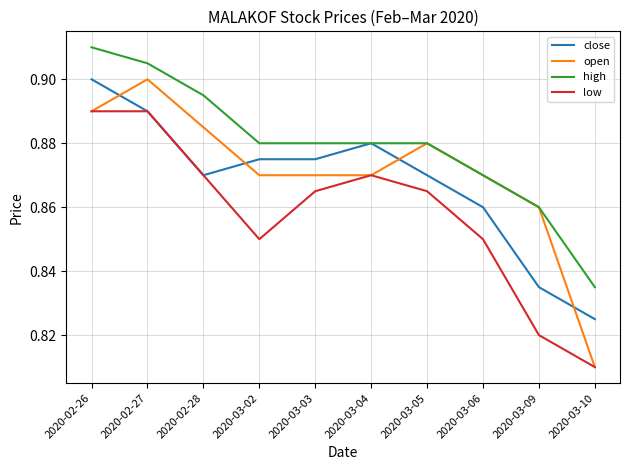

What is the total value across all series at 2020-03-05?

3.5